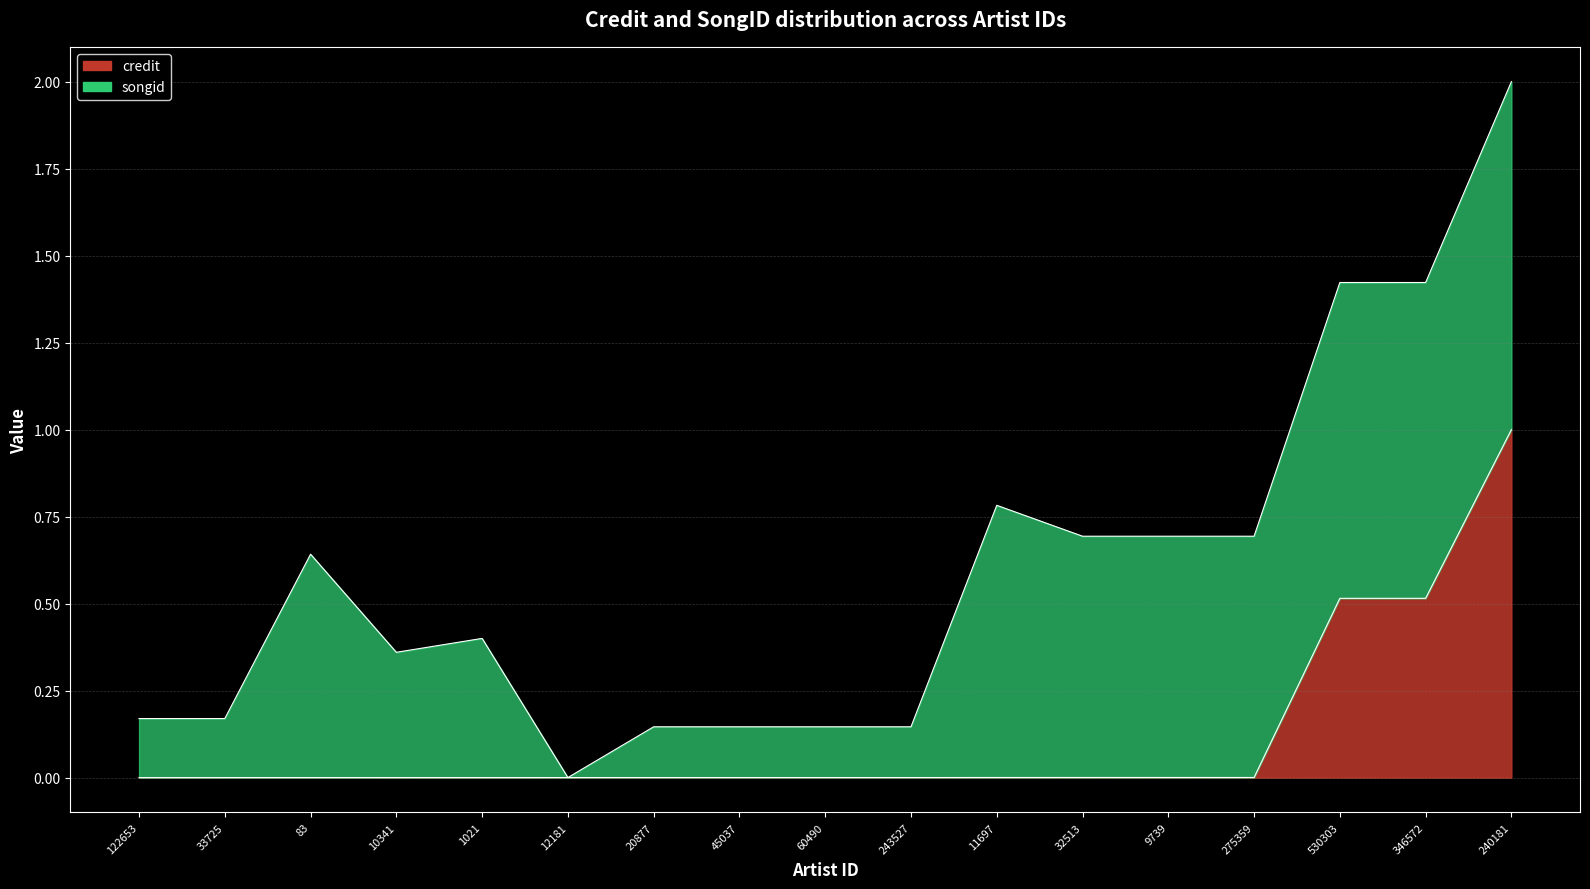

True or false: the data has more than 0 interior local peaks.

False